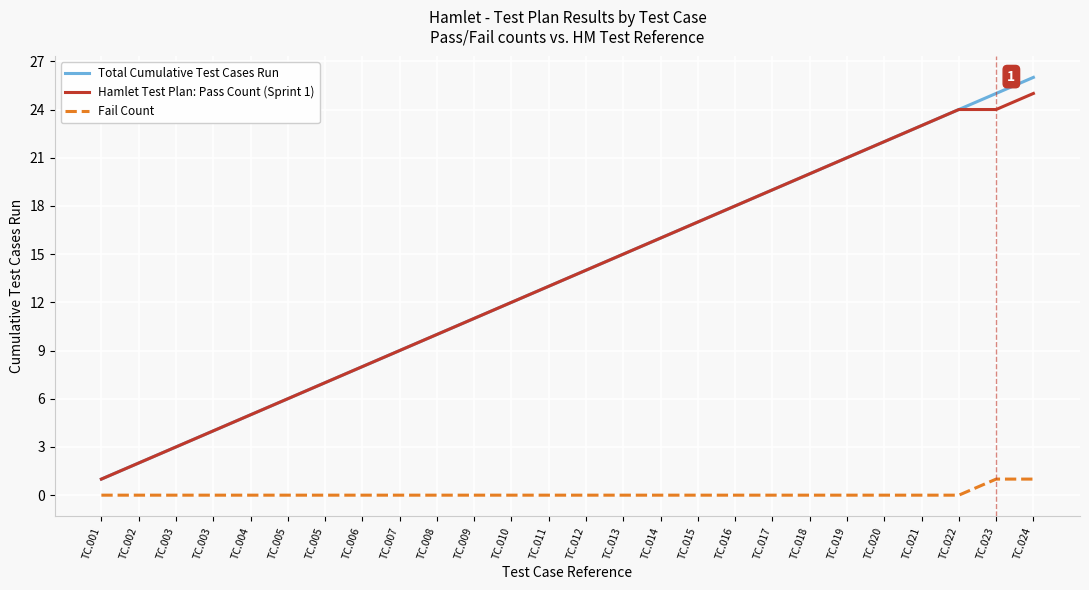

What is the difference between the highest and lowest values at TC.001?

1